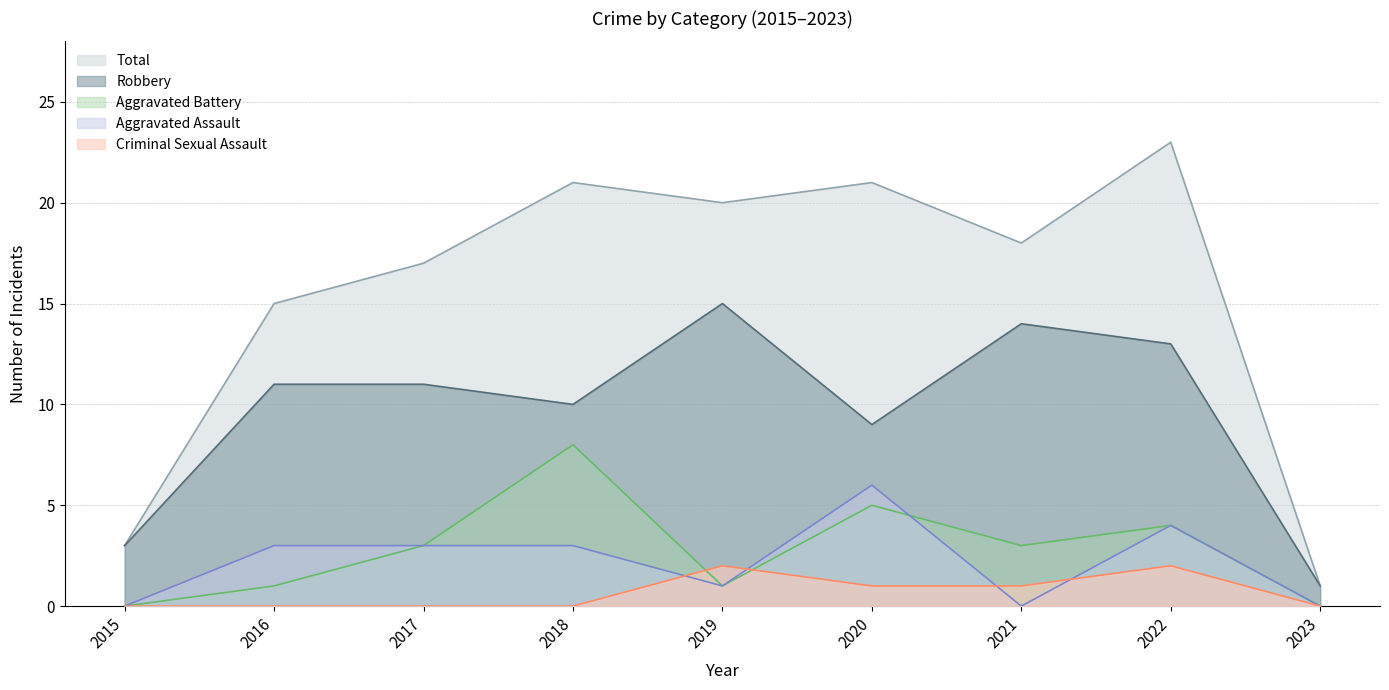

Reading left to right, extract all data points from this chart.

Aggravated Assault: 0	3	3	3	1	6	0	4	0
Aggravated Battery: 0	1	3	8	1	5	3	4	0
Criminal Sexual Assault: 0	0	0	0	2	1	1	2	0
Robbery: 3	11	11	10	15	9	14	13	1
Total: 3	15	17	21	20	21	18	23	1